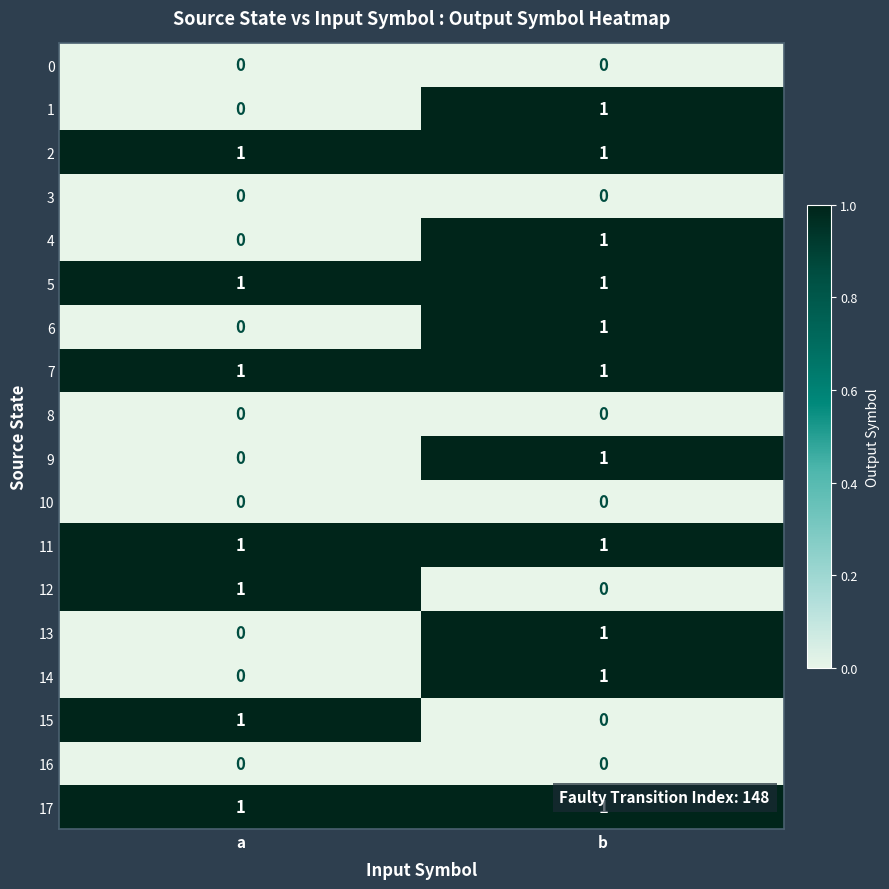

What is the total value across all series at b?

11